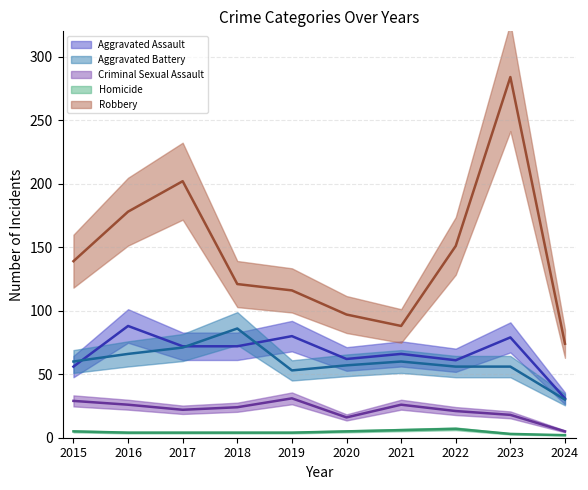

Where is the first local minimum for Robbery?

2021